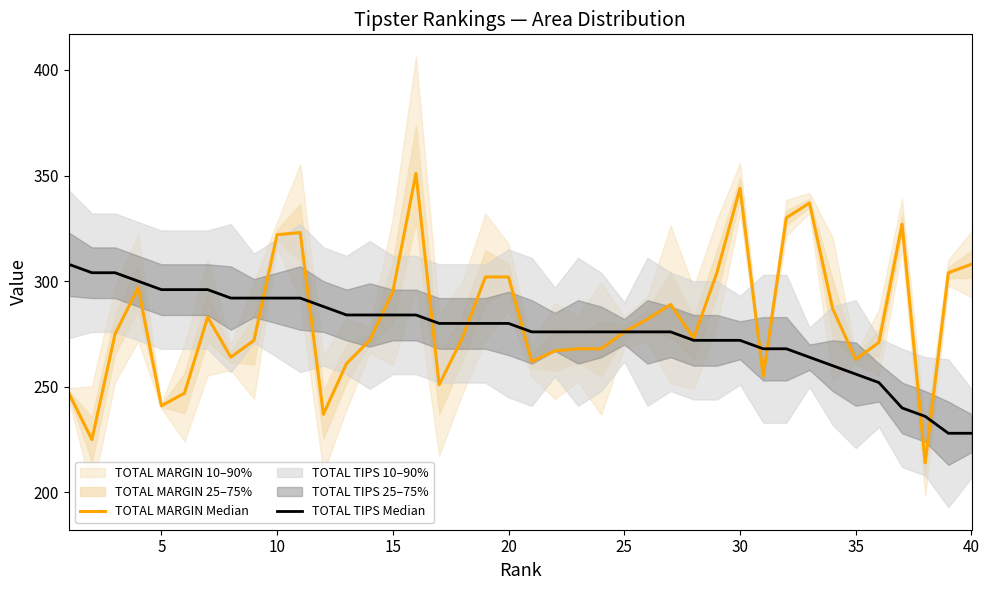

List the series in order of their peak value, highest first.

TOTAL MARGIN Median, TOTAL TIPS Median